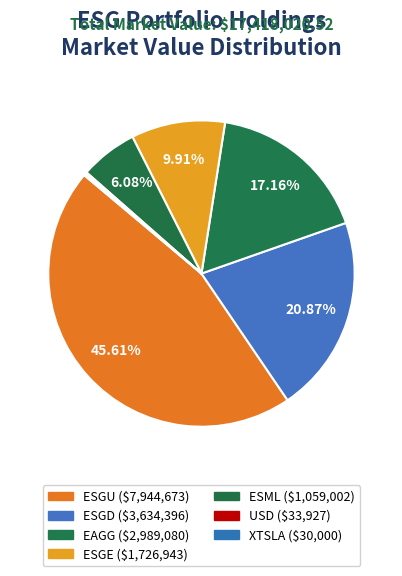

How many segments does this pie chart have?

7